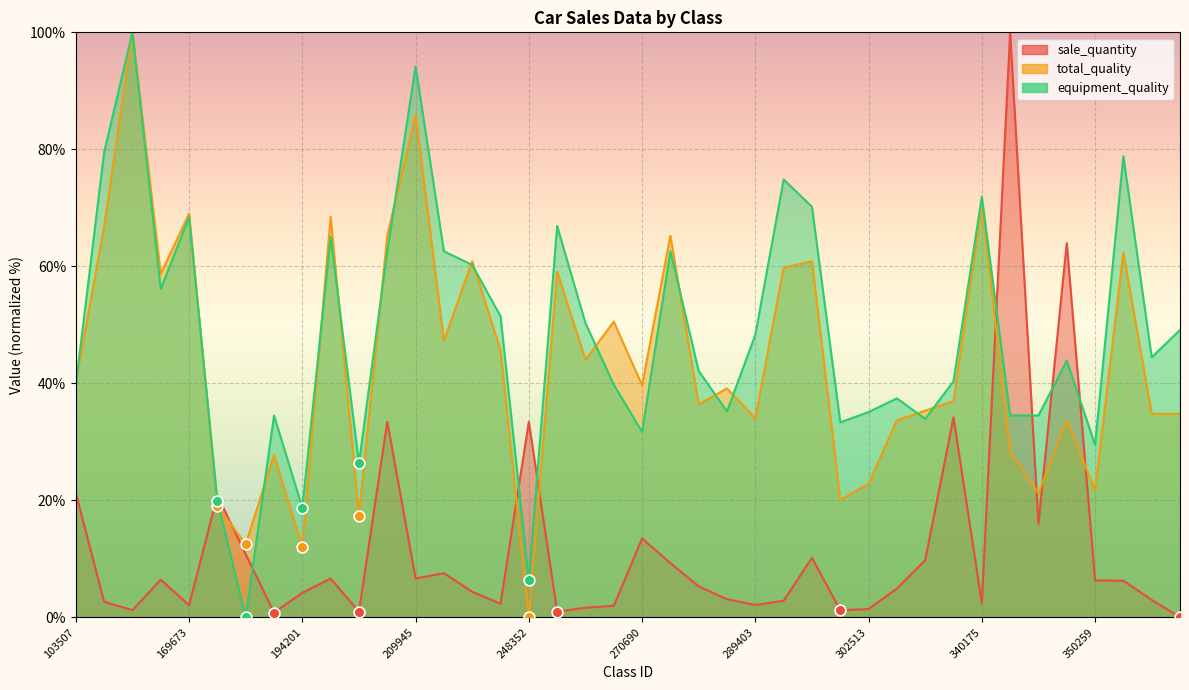

Which series reaches the minimum Y coordinate?

sale_quantity